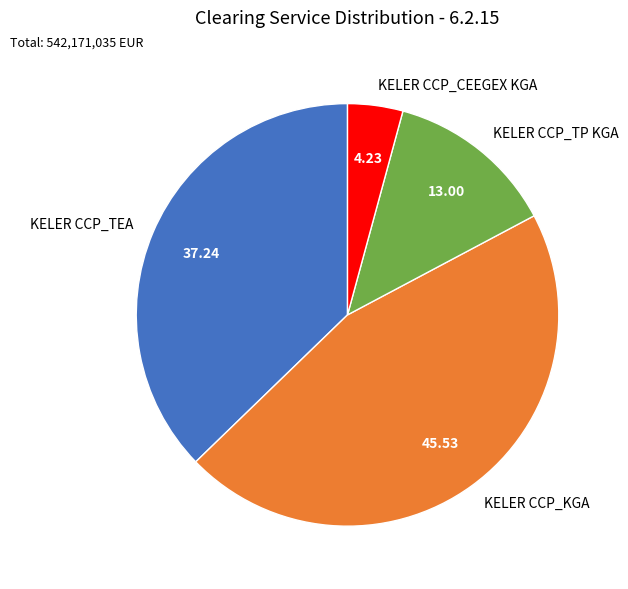

Which slice is the largest?

KELER CCP_KGA